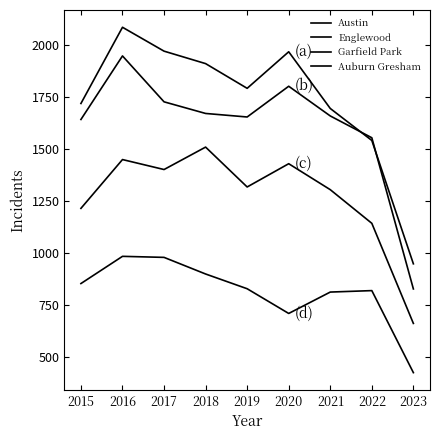

Is it true that Englewood equals 2305 at 2021?

False